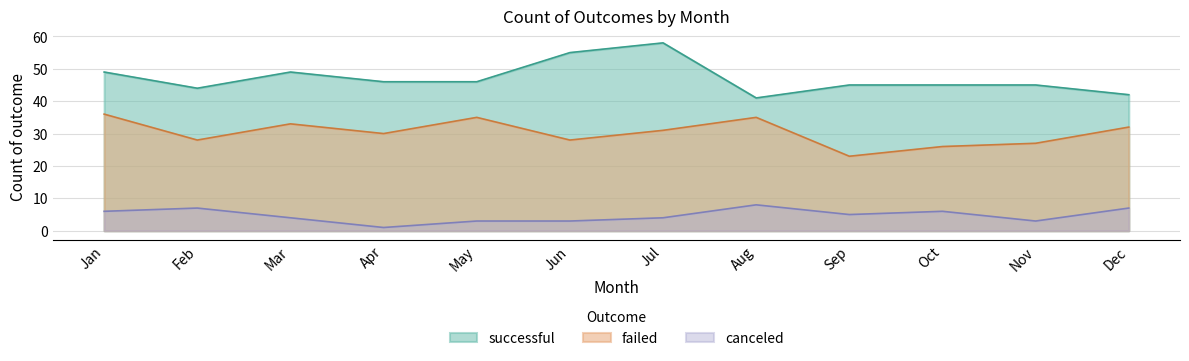

Where is successful nearest to the value 49?

Jan